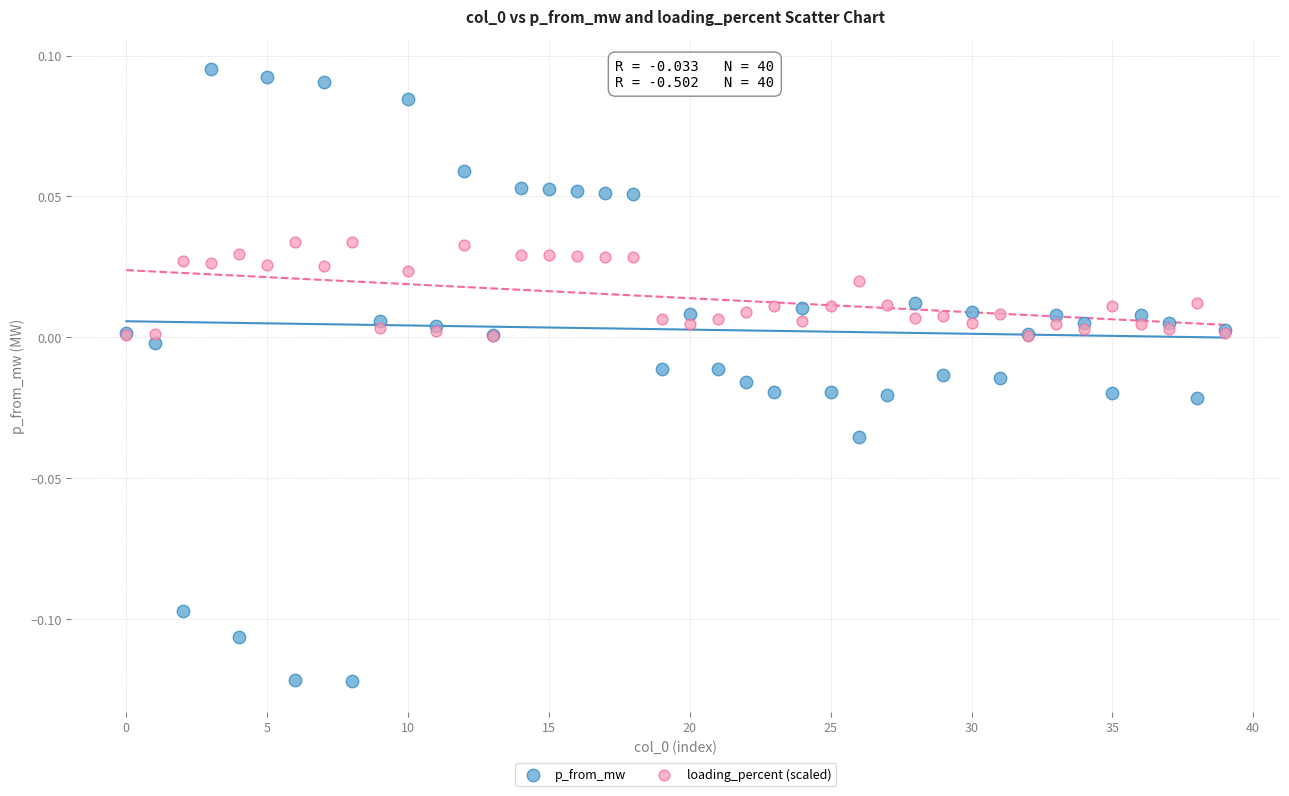

What are all the series names shown in the legend?

p_from_mw, loading_percent (scaled)